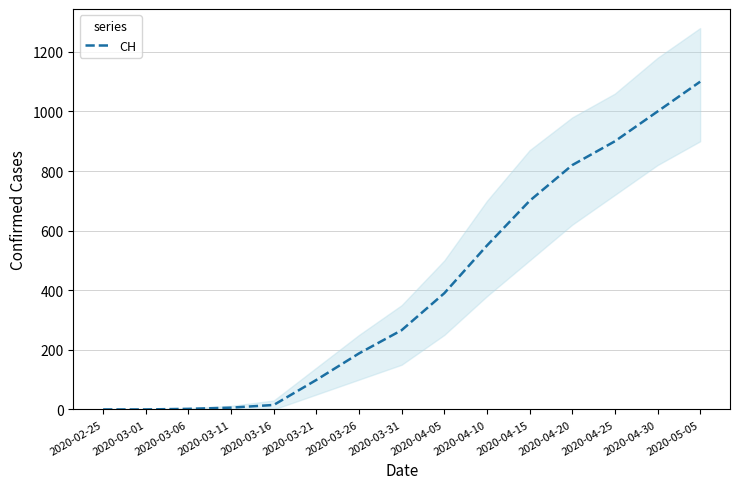

What is the value of the 4th point from the left?

6